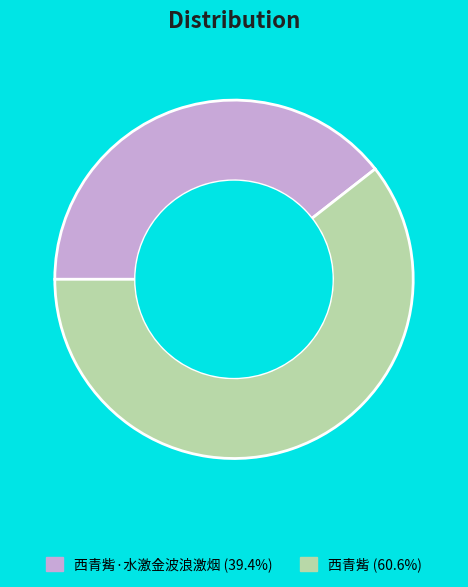

Is there any slice that represents more than half of the pie?

Yes